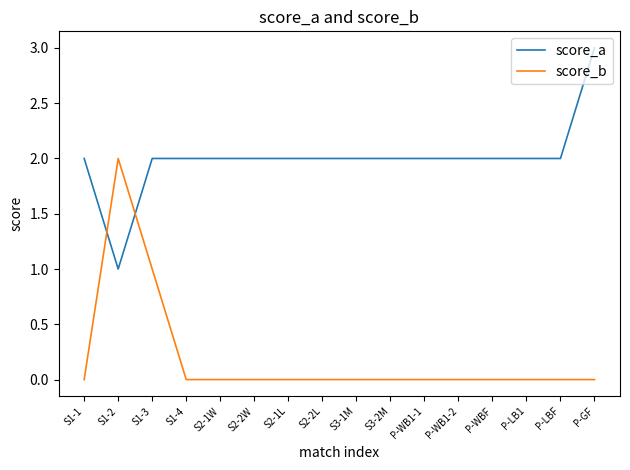

Reading left to right, list all the values displayed in this chart.

score_a: 2	1	2	2	2	2	2	2	2	2	2	2	2	2	2	3
score_b: 0	2	1	0	0	0	0	0	0	0	0	0	0	0	0	0